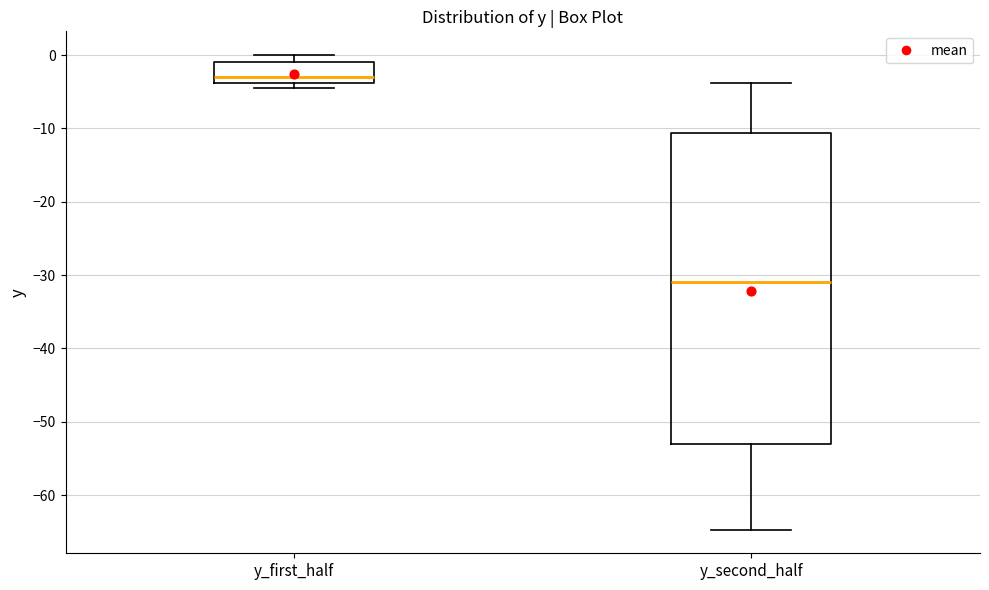

Reading left to right, read every box against the y-axis: the position of its median line, the range the box covers, and the ends of its whiskers. The values are not printed on the chart, so give them approximately, as read against the axis.

y_first_half: median -3, box -4 to -1, whiskers -4 (just below the box's lower edge) to 0
y_second_half: median -31, box -53 to -11, whiskers -65 to -4